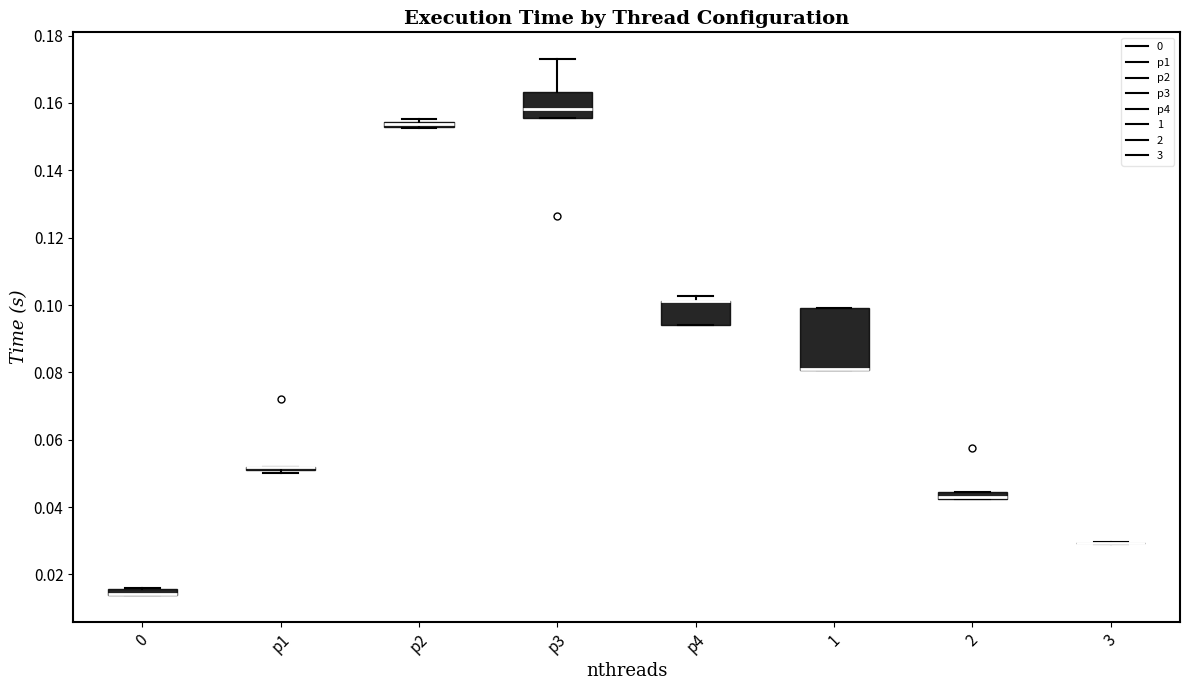

Comparing the boxes themselves (not the whiskers), which one is the tallest?

1